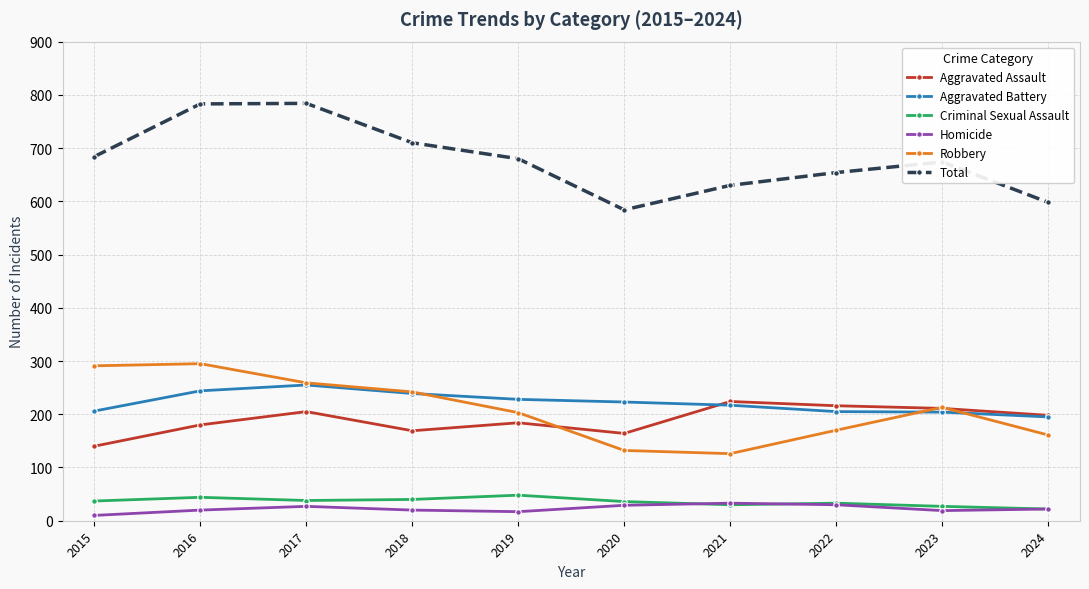

Is it true that Total equals 830 at 2021?

False